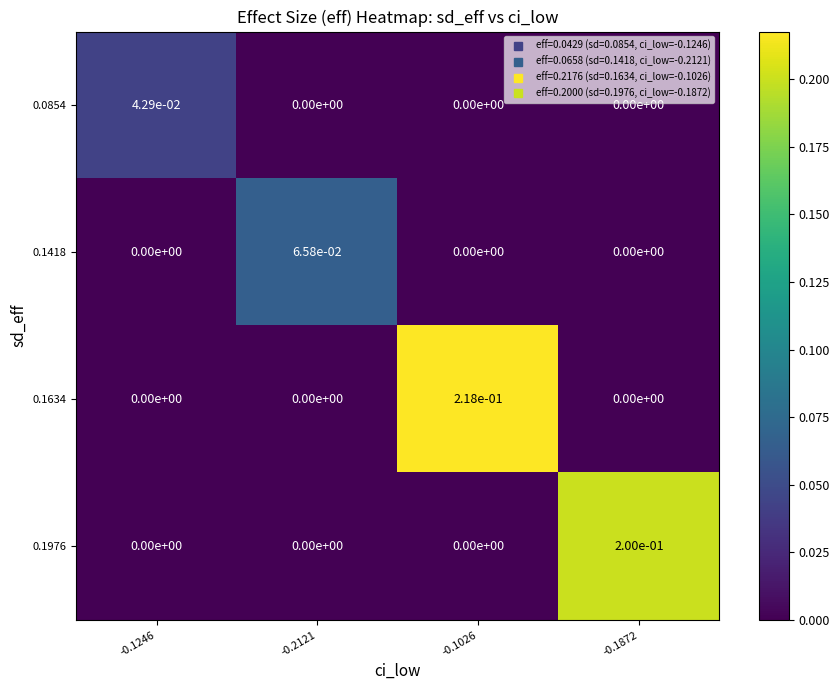

How many values in 0.1976 are above zero?

1